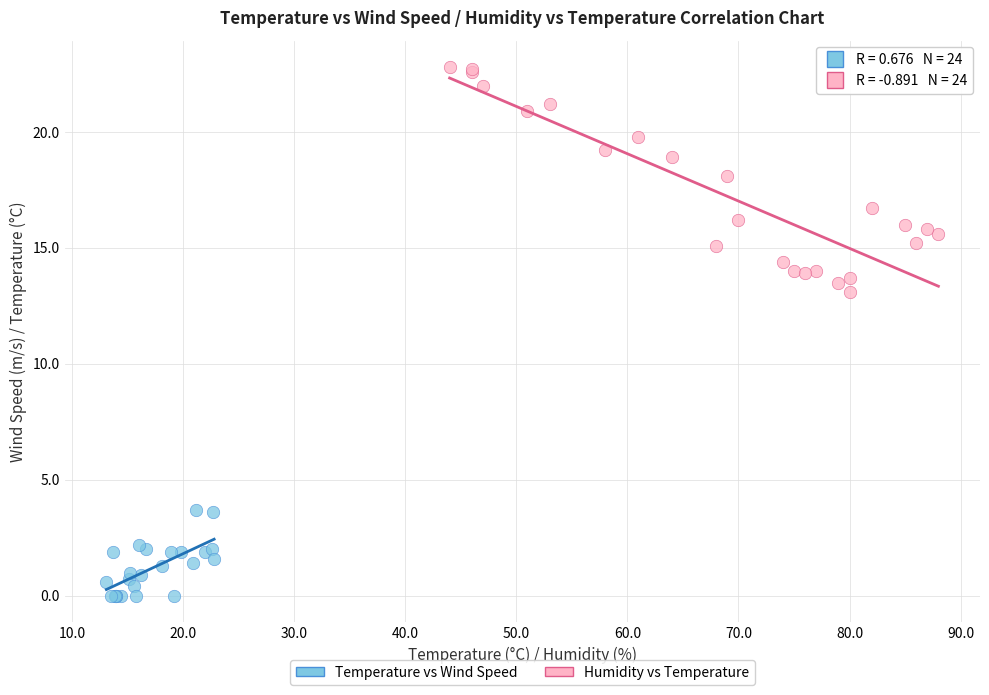

Which series reaches the minimum Y coordinate?

Temperature vs Wind Speed